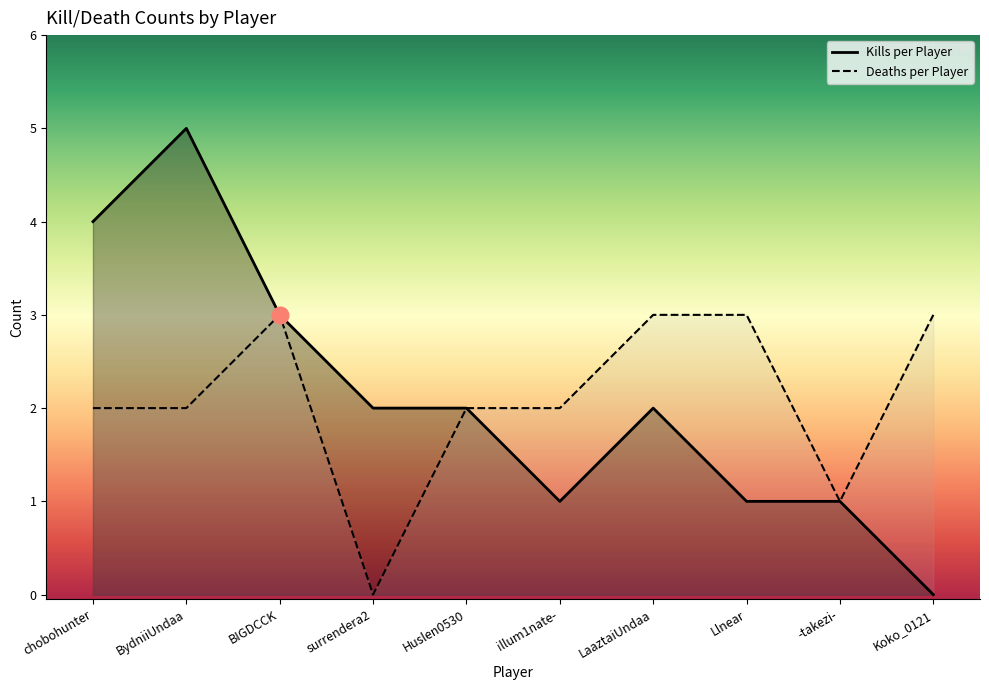

At Koko_0121, list the series in order from smallest to largest.

Kills per Player, Deaths per Player